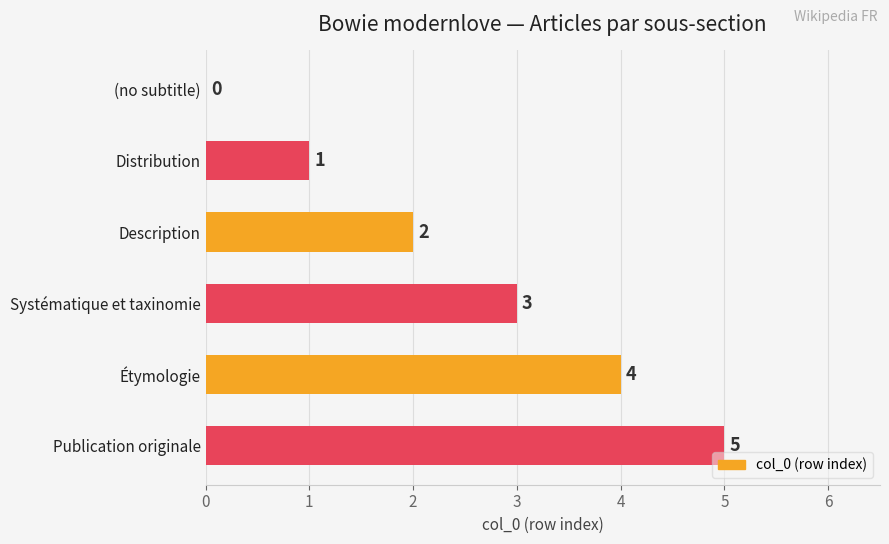

Which has a higher value, Description or Étymologie?

Étymologie